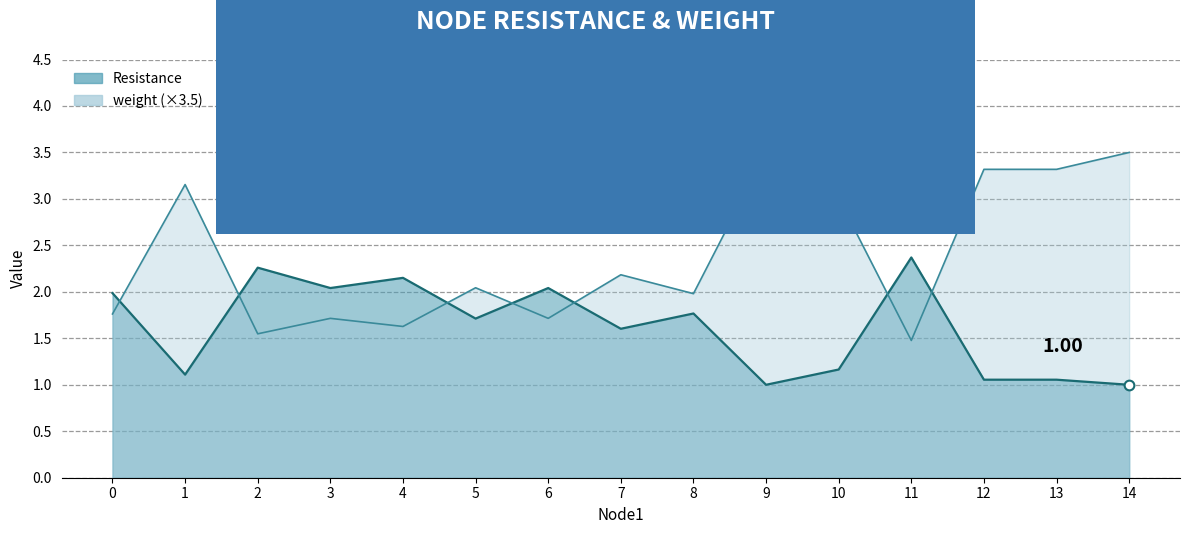

What is the total value across all series at 13?

4.4